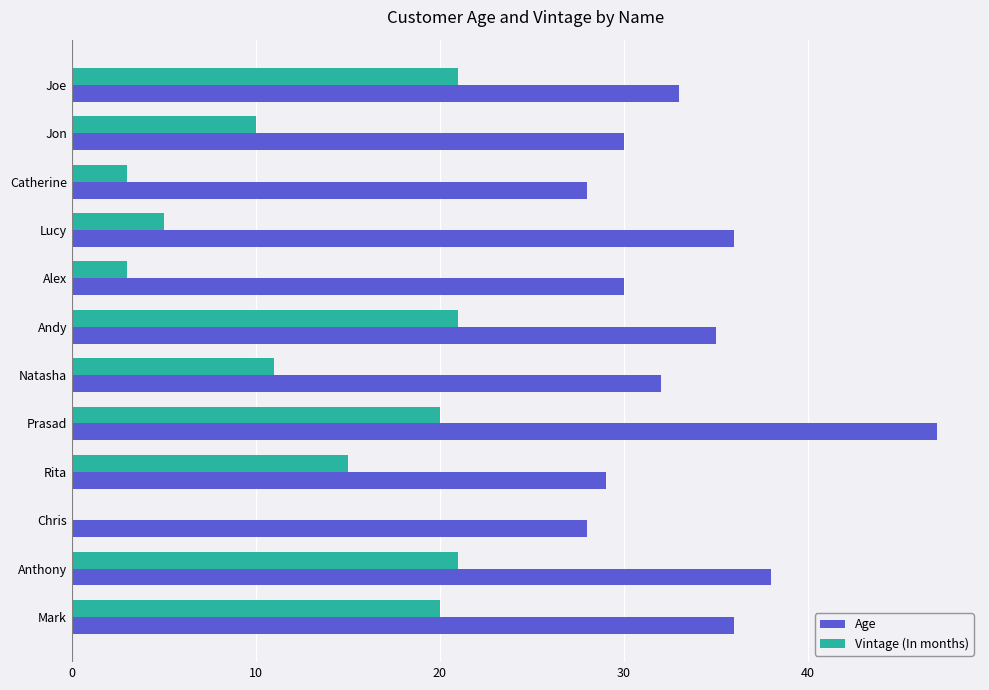

What are all the series names shown in the legend?

Age, Vintage (In months)